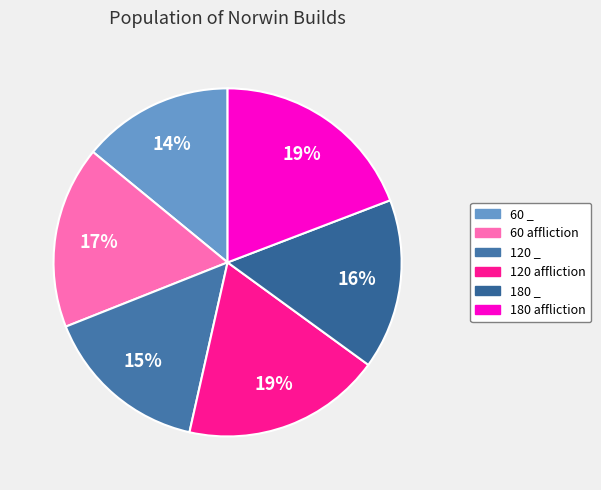

What is the smallest slice in the pie chart?

60 _